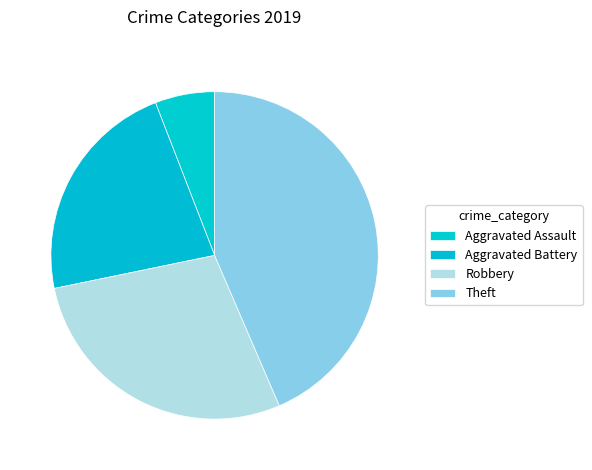

To the nearest percent, what portion does Robbery represent?

28%